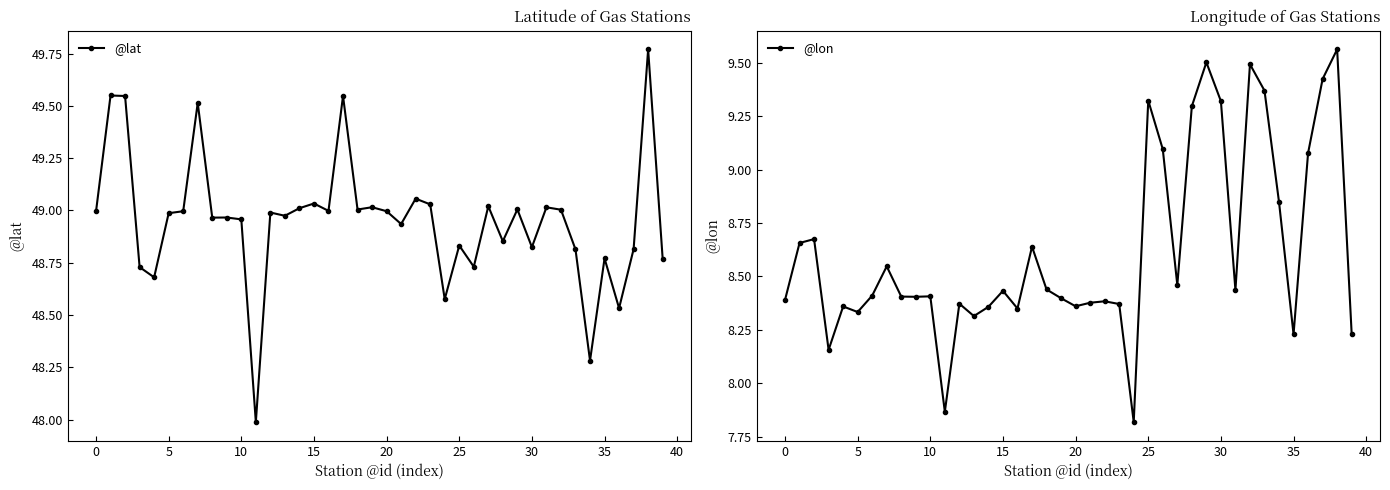

True or false: @lon has more than 2 points higher than both neighbors.

True